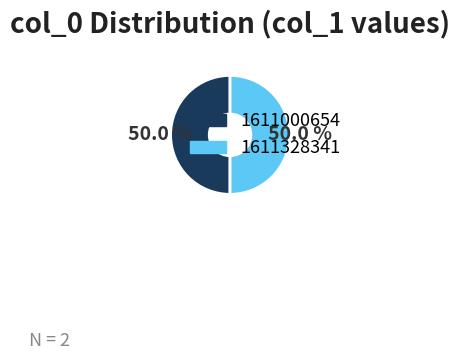

What portion of the pie excludes 1611328341?

50.0%